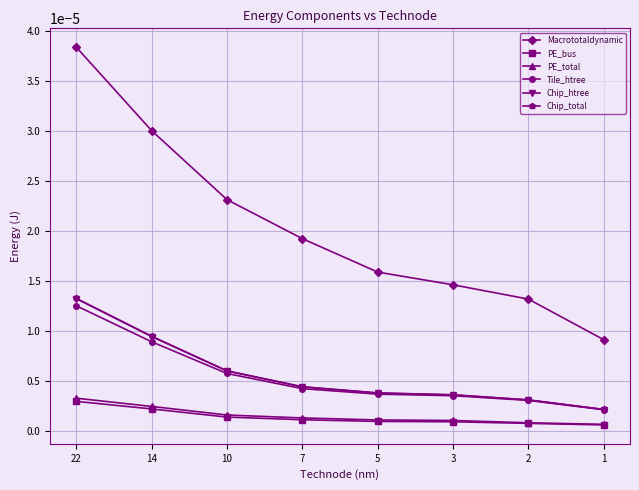

True or false: Macrototaldynamic and PE_total intersect in this chart.

False